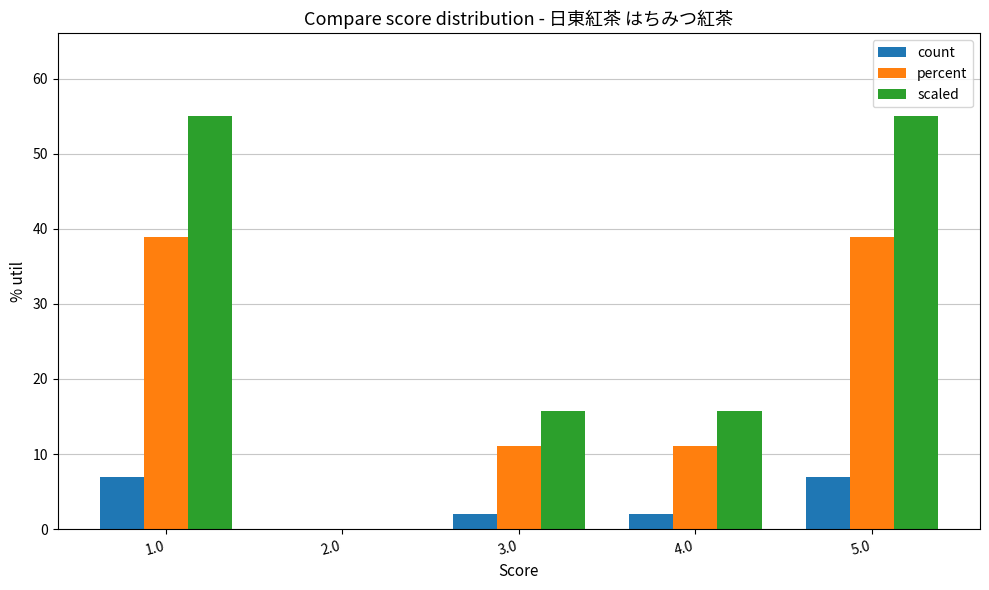

Which series has the largest total across all categories?

scaled